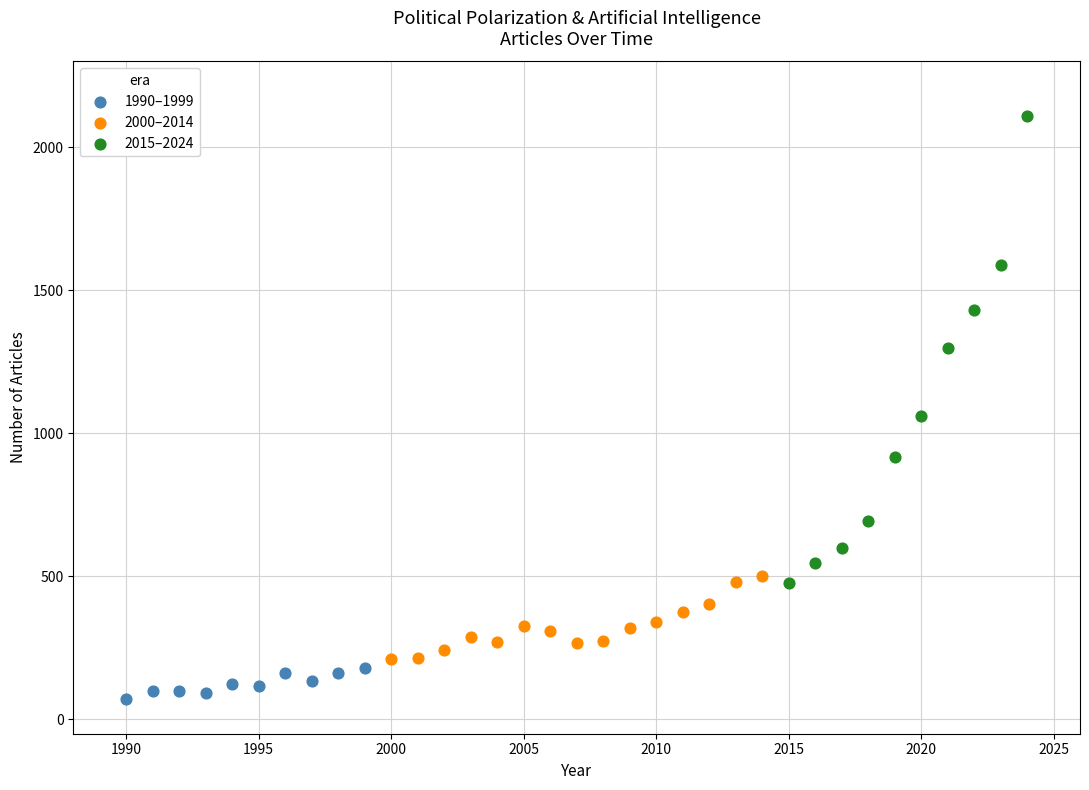

Which series contains the lowest Y value?

1990–1999